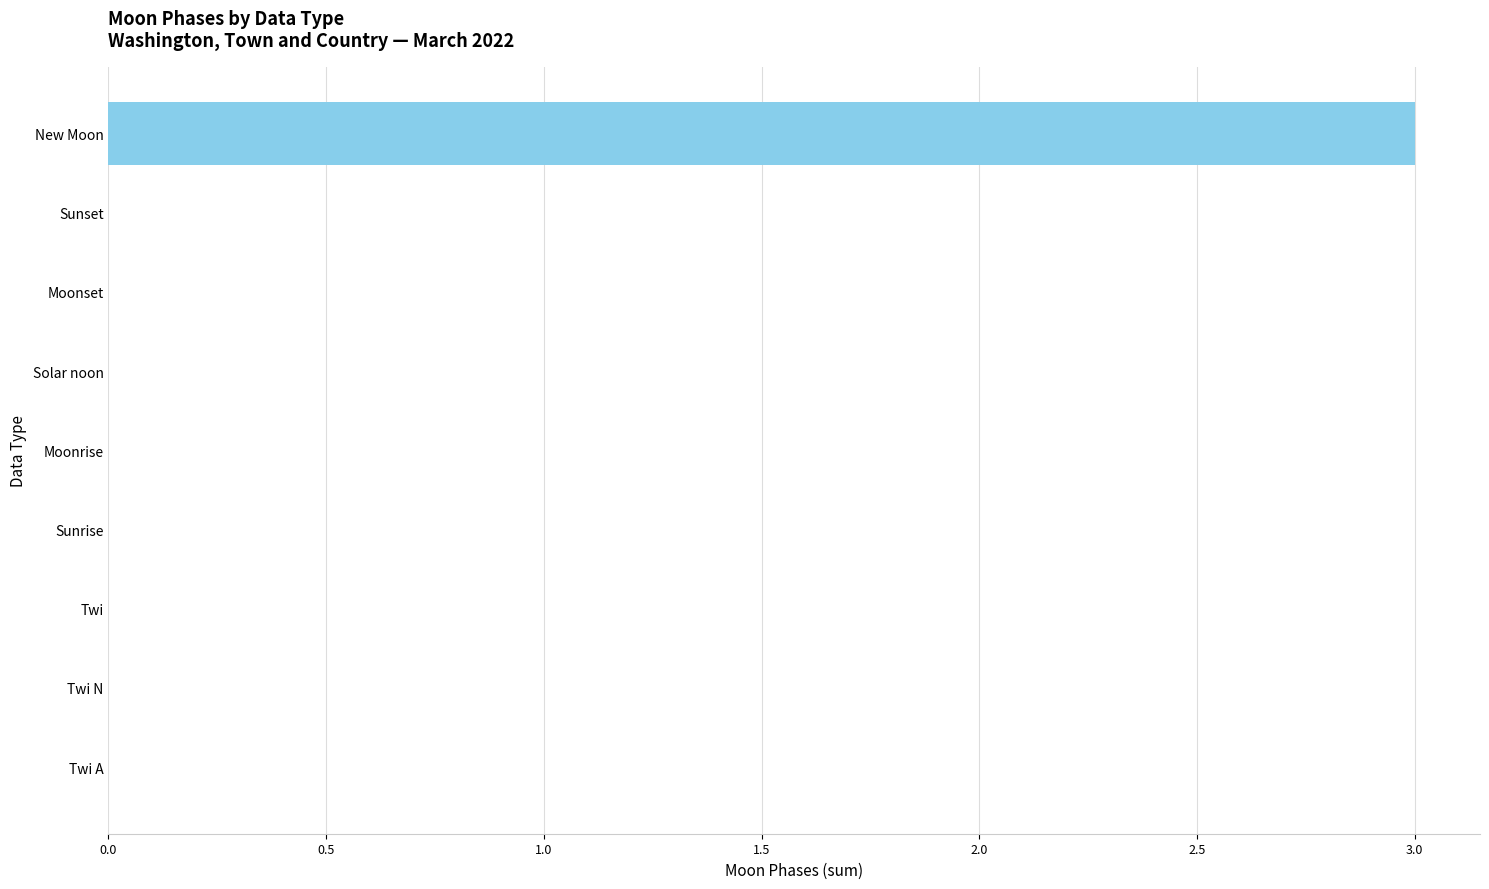

Which category has the highest value across all series?

New Moon